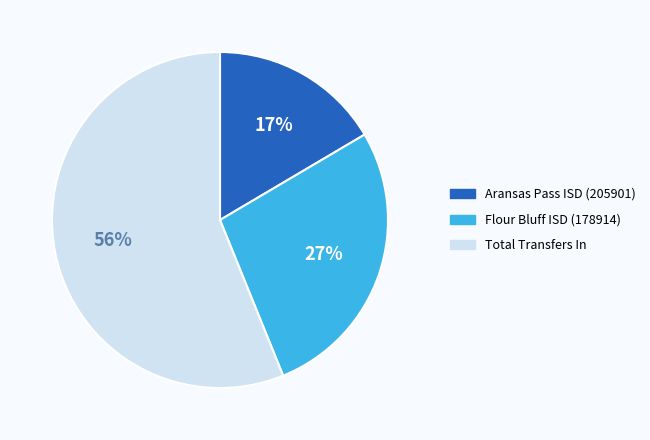

True or false: Total Transfers In accounts for 42% of the total.

False